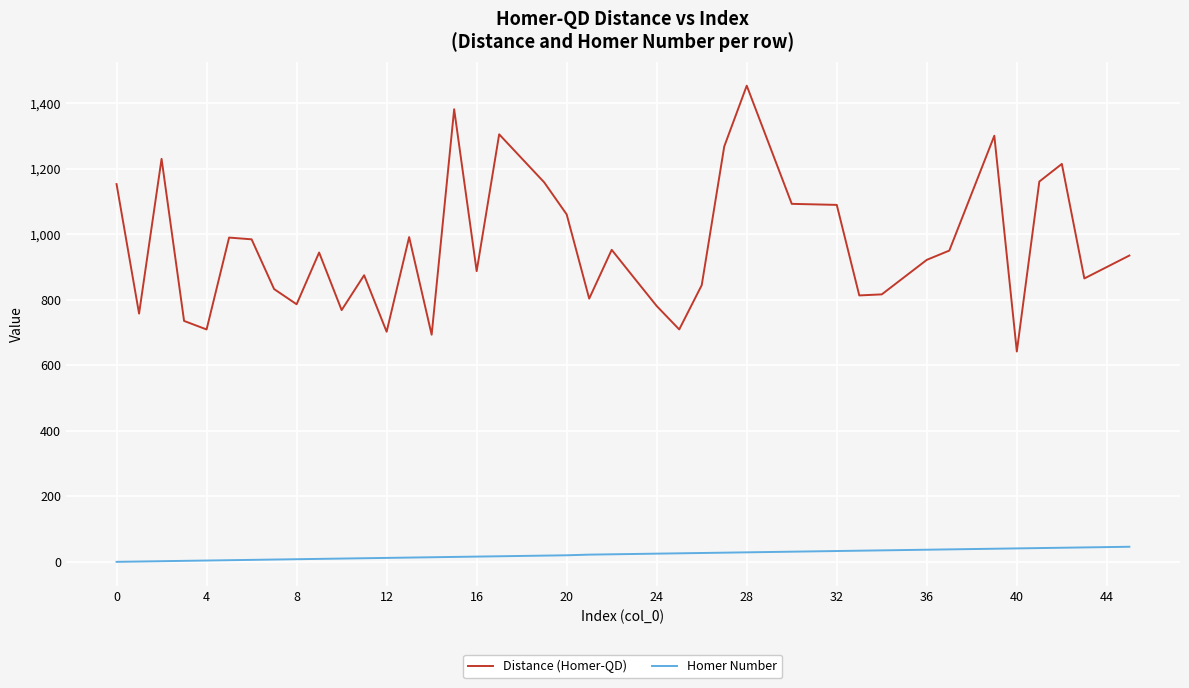

What is the difference between the maximum and minimum values in the Homer Number series?

46.0